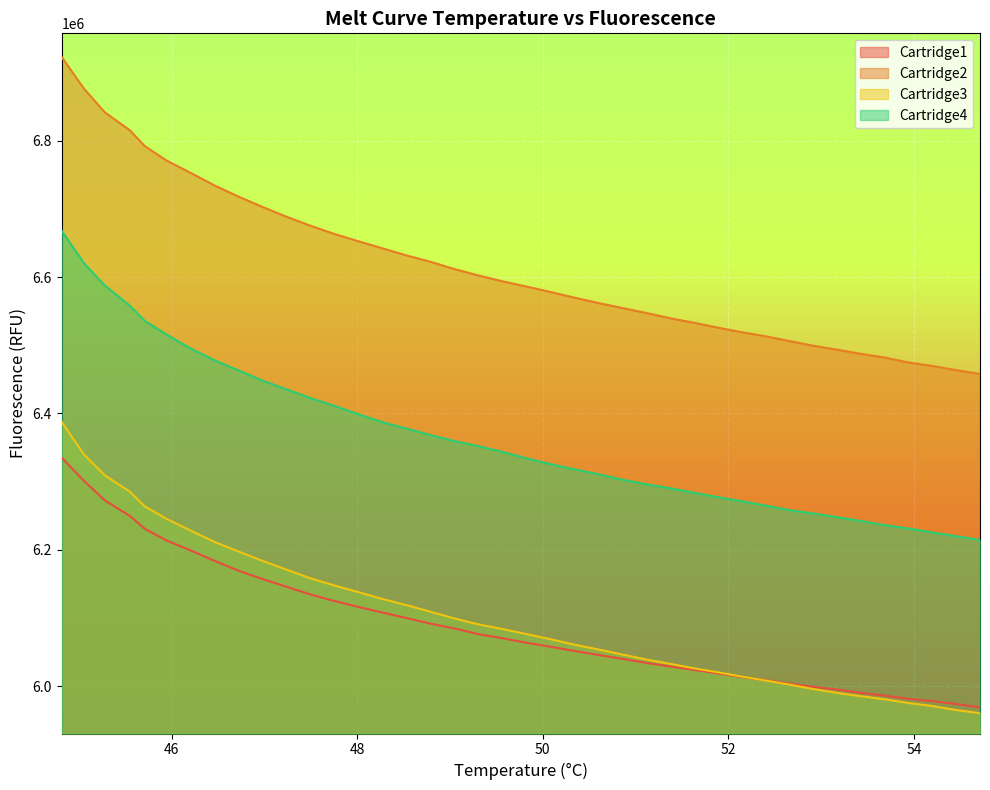

Which series has the widest spread of values?

Cartridge2